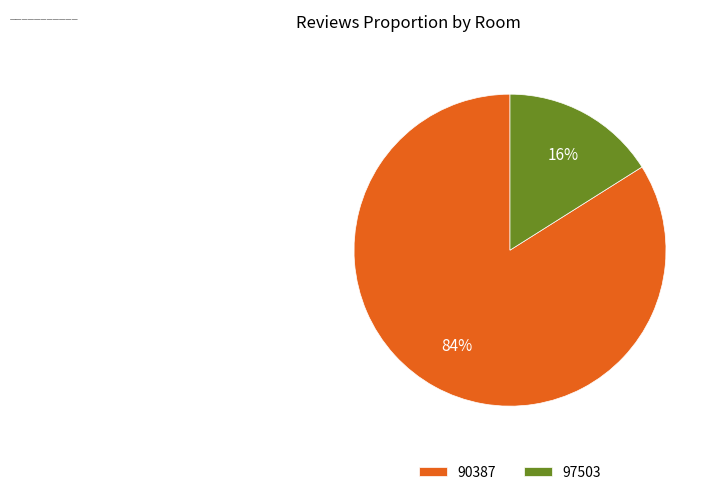

Count the number of slices in the pie.

2